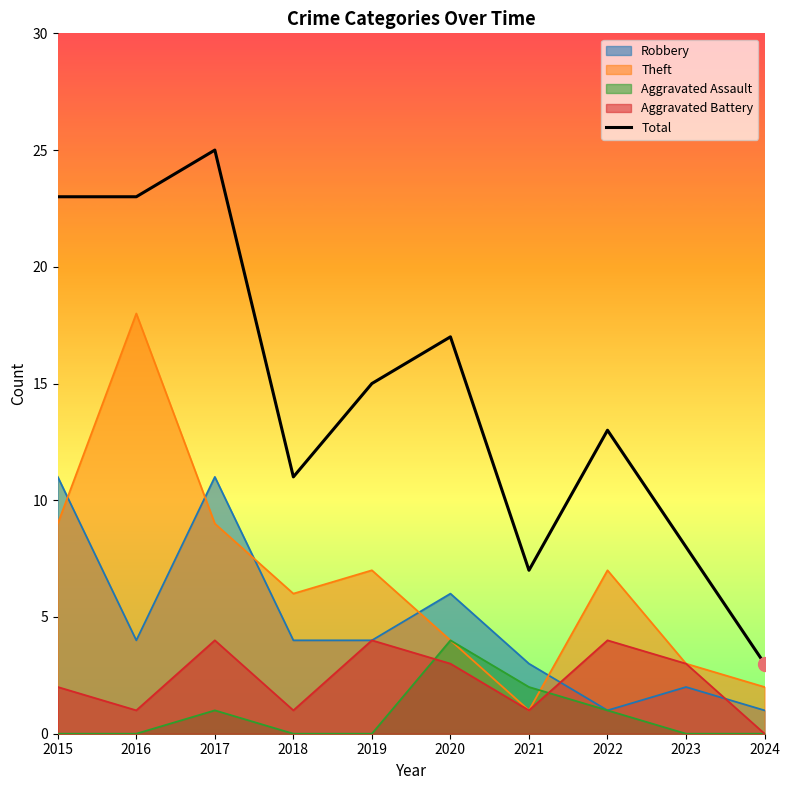

The value at 2024 is 4. True or false?

False